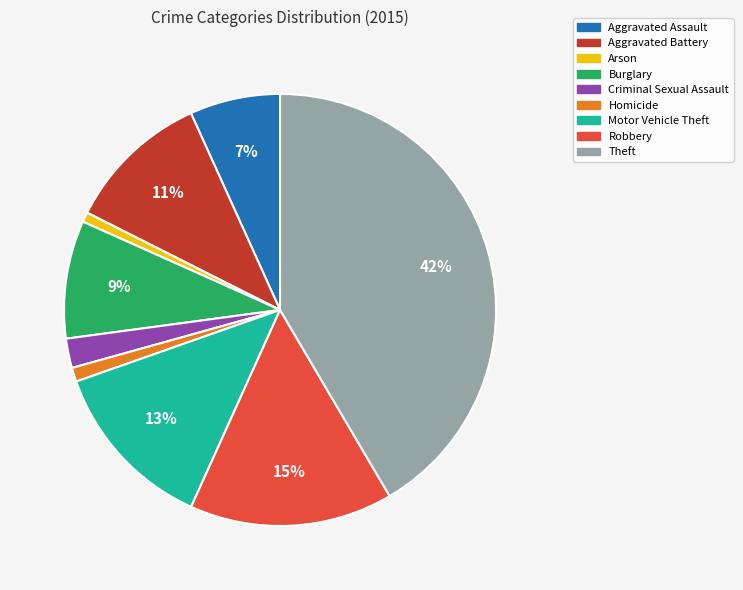

How many slices are in this pie chart?

9